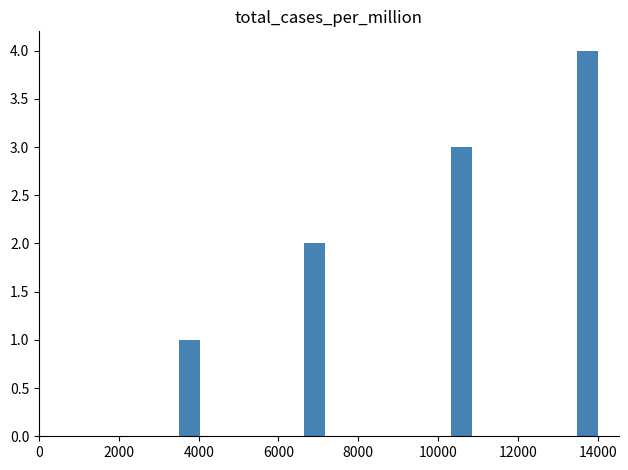

Around what value on the x-axis is the tallest bar? Give the approximate position of its centre, as read against the axis.

13800